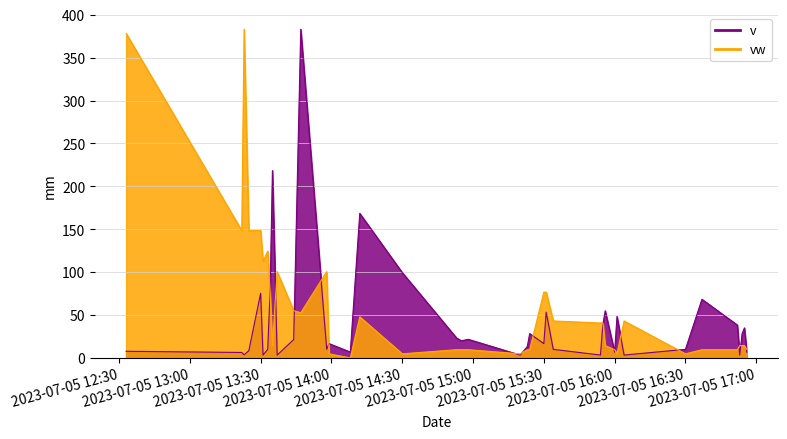

True or false: vw and v intersect in this chart.

True